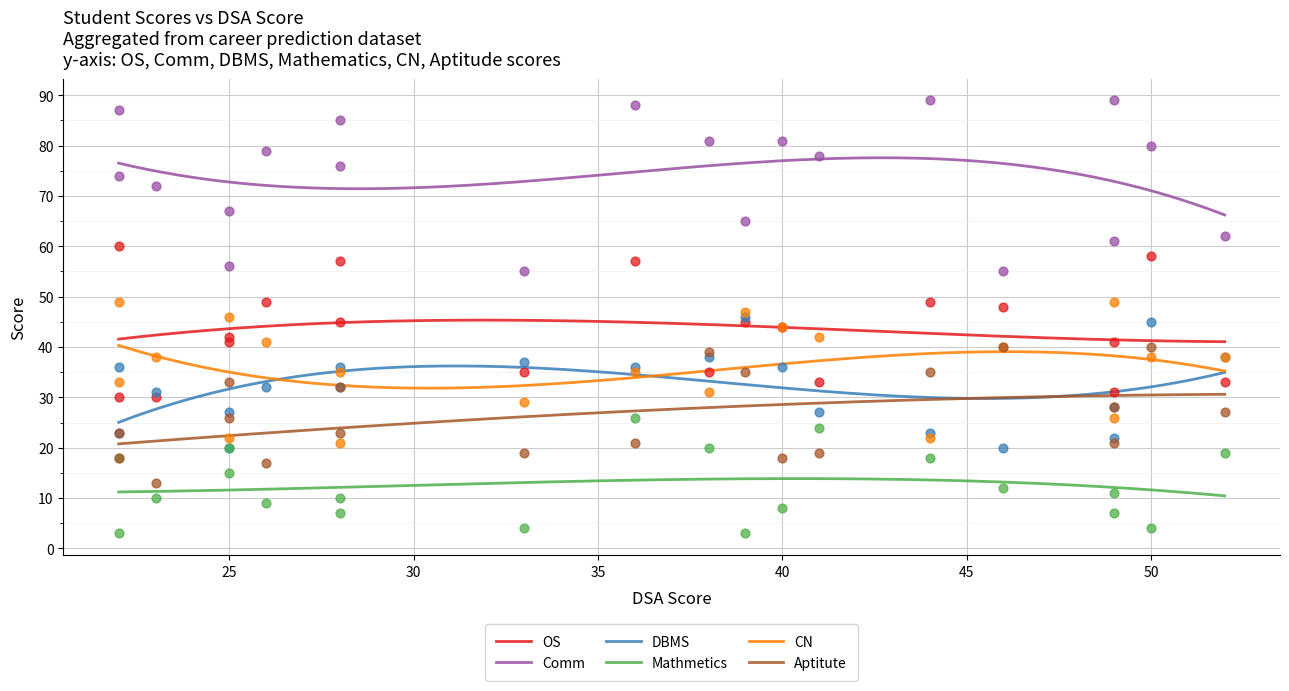

Which series contains the lowest Y value?

Mathmetics